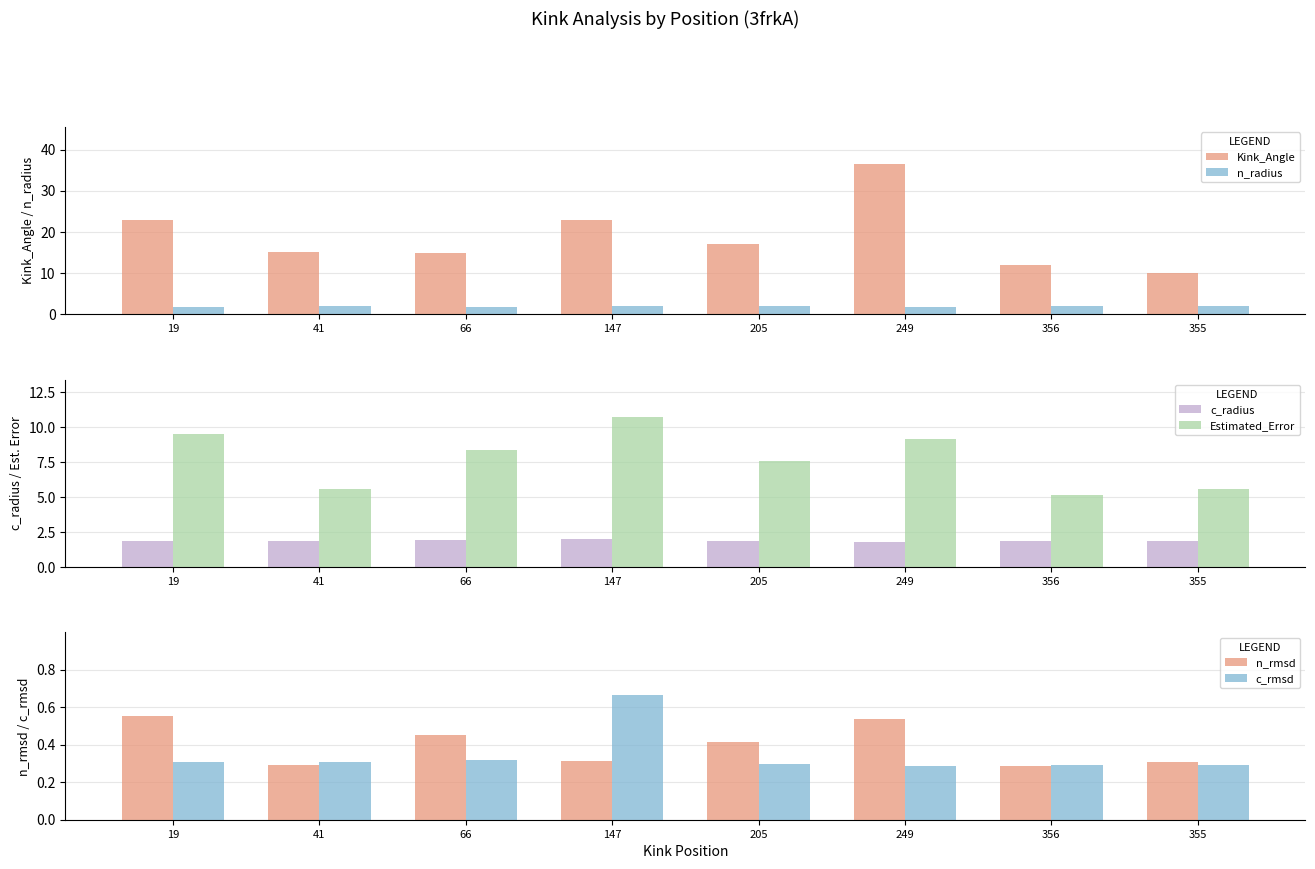

How many data points does each series have?

8